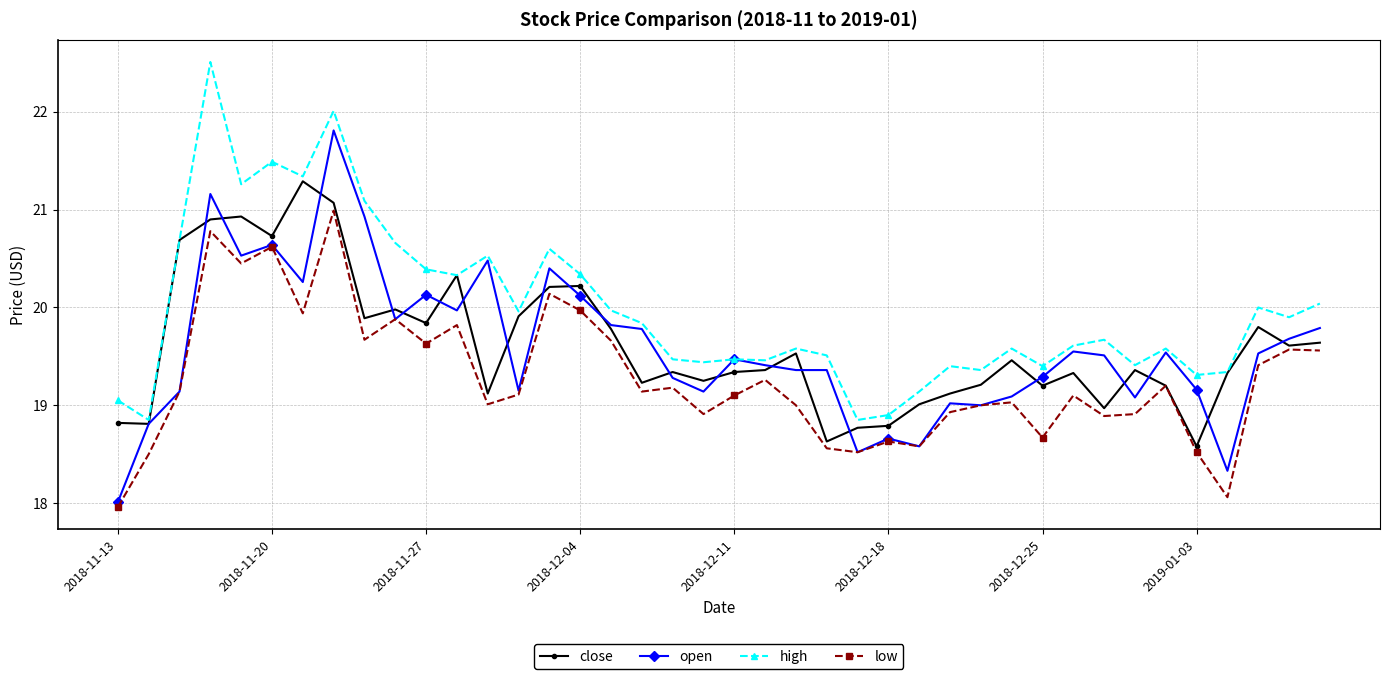

What is the value of the high point at the 26th from the left?

18.9